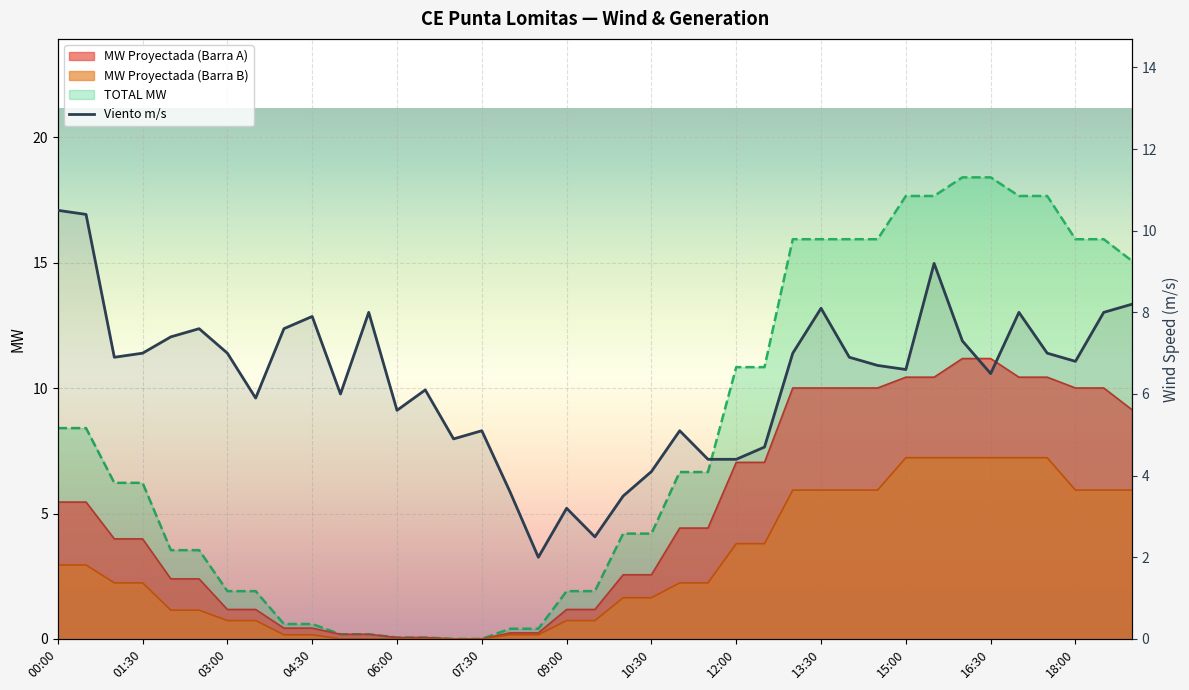

The value at 12:00 is 4.2. True or false?

False